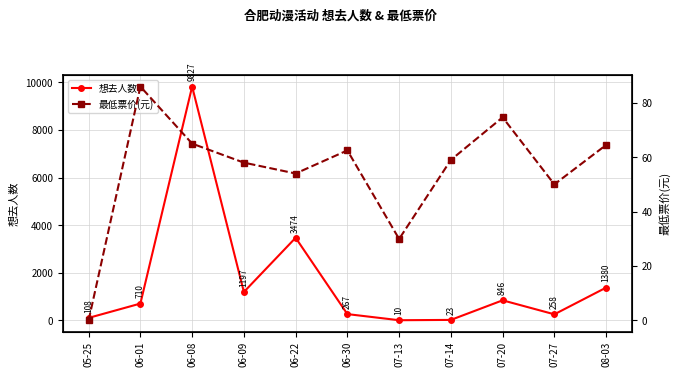

Is it true that 想去人数 equals 710.0 at 06-01?

True